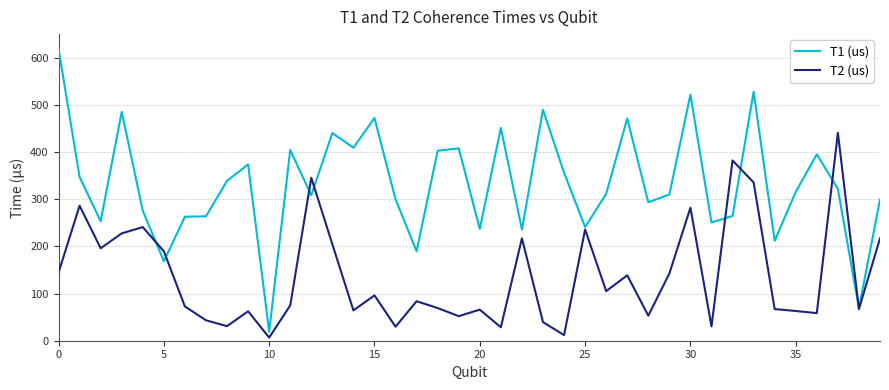

List the series in order of their peak value, lowest first.

T2 (us), T1 (us)